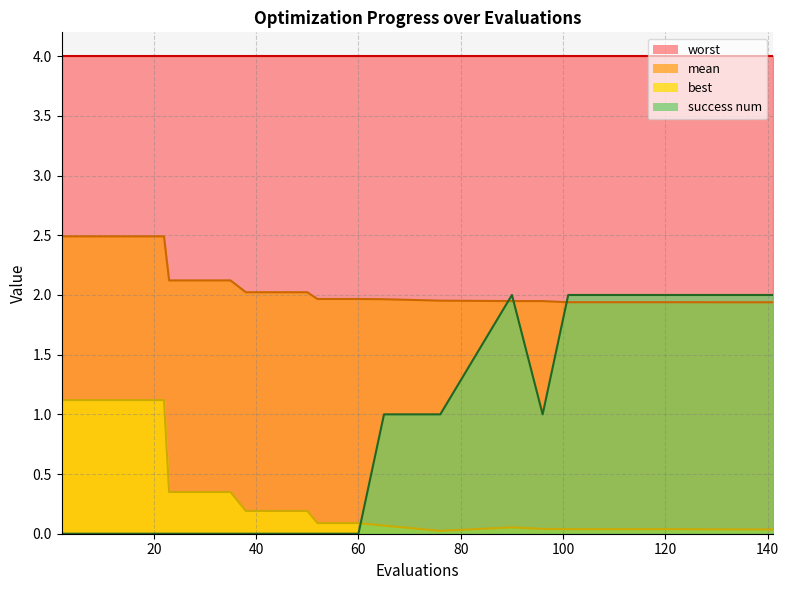

What is the sum of all best values?

9.5